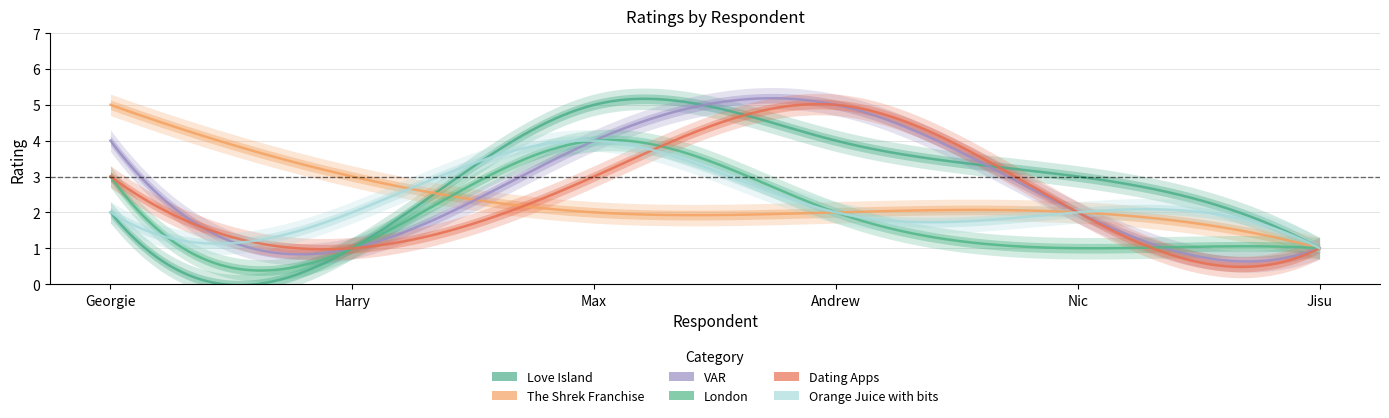

At Nic, list the series in order from smallest to largest.

London, The Shrek Franchise, VAR, Dating Apps, Orange Juice with bits, Love Island